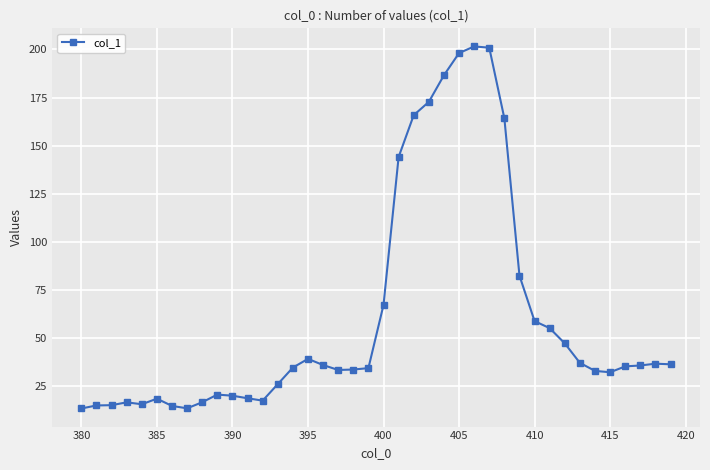

What is the average value?

61.2